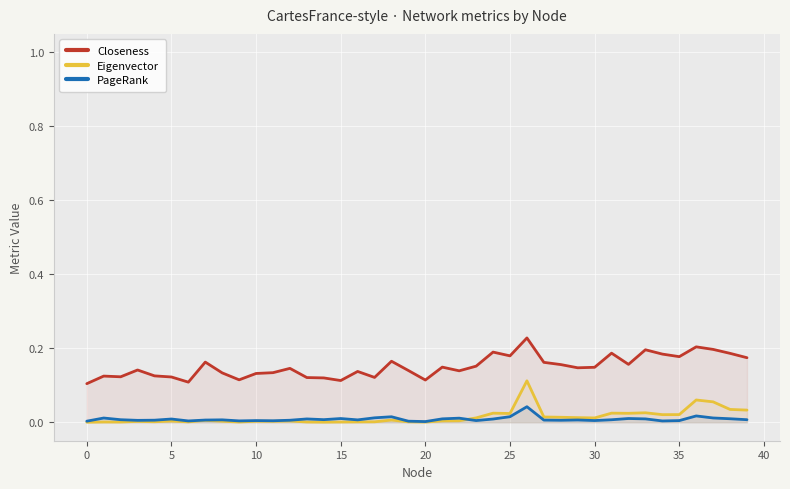

Reading left to right, extract all data points from this chart.

Closeness: 0.1	0.1	0.1	0.1	0.1	0.1	0.1	0.2	0.1	0.1	0.1	0.1	0.1	0.1	0.1	0.1	0.1	0.1	0.2	0.1	0.1	0.1	0.1	0.2	0.2	0.2	0.2	0.2	0.2	0.1	0.1	0.2	0.2	0.2	0.2	0.2	0.2	0.2	0.2	0.2
Eigenvector: 0.0	0.0	0.0	0.0	0.0	0.0	0.0	0.0	0.0	0.0	0.0	0.0	0.0	0.0	0.0	0.0	0.0	0.0	0.0	0.0	0.0	0.0	0.0	0.0	0.0	0.0	0.1	0.0	0.0	0.0	0.0	0.0	0.0	0.0	0.0	0.0	0.1	0.1	0.0	0.0
PageRank: 0.0	0.0	0.0	0.0	0.0	0.0	0.0	0.0	0.0	0.0	0.0	0.0	0.0	0.0	0.0	0.0	0.0	0.0	0.0	0.0	0.0	0.0	0.0	0.0	0.0	0.0	0.0	0.0	0.0	0.0	0.0	0.0	0.0	0.0	0.0	0.0	0.0	0.0	0.0	0.0